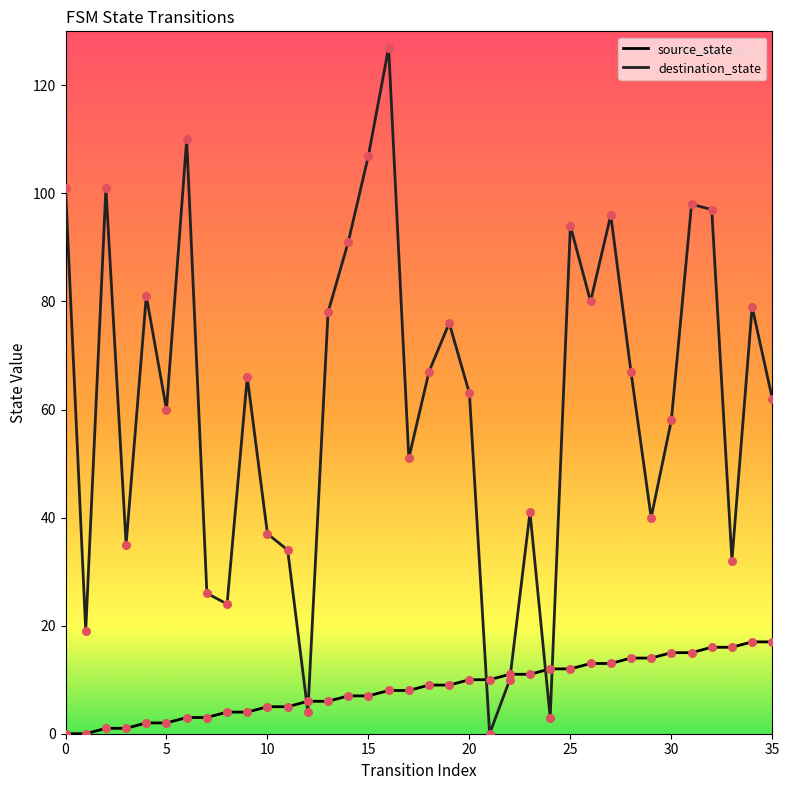

What are all the series names shown in the legend?

source_state, destination_state